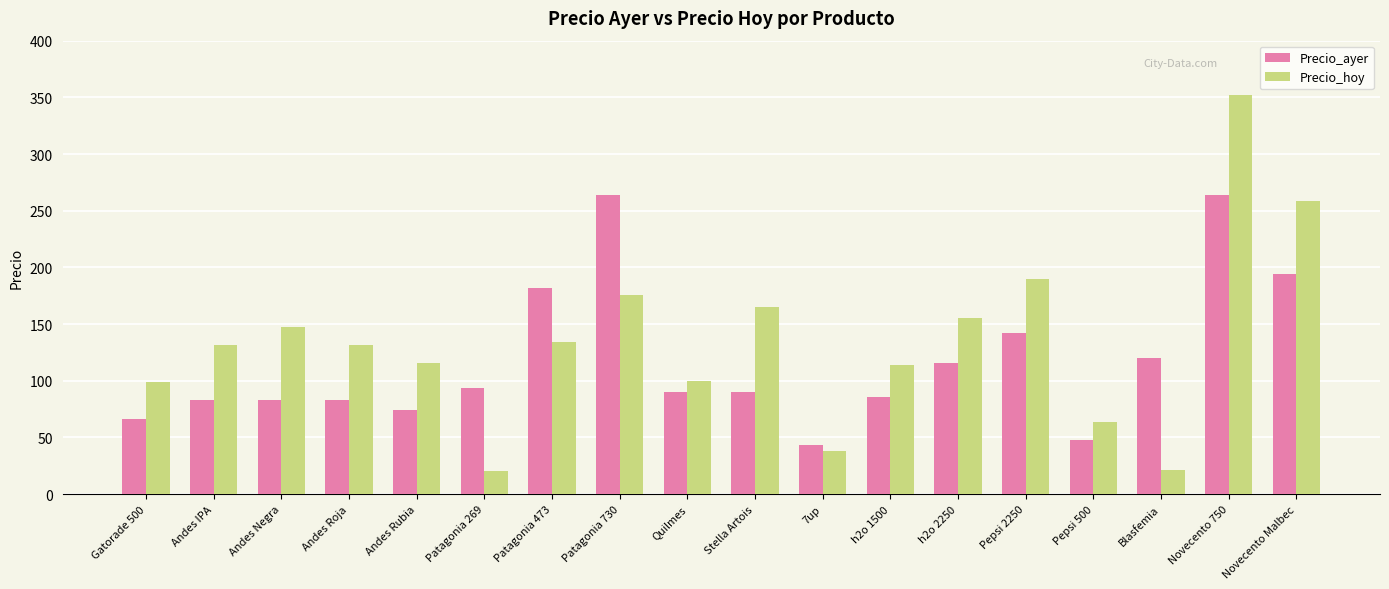

The value of Precio_ayer at Blasfemia is 120.0. True or false?

True